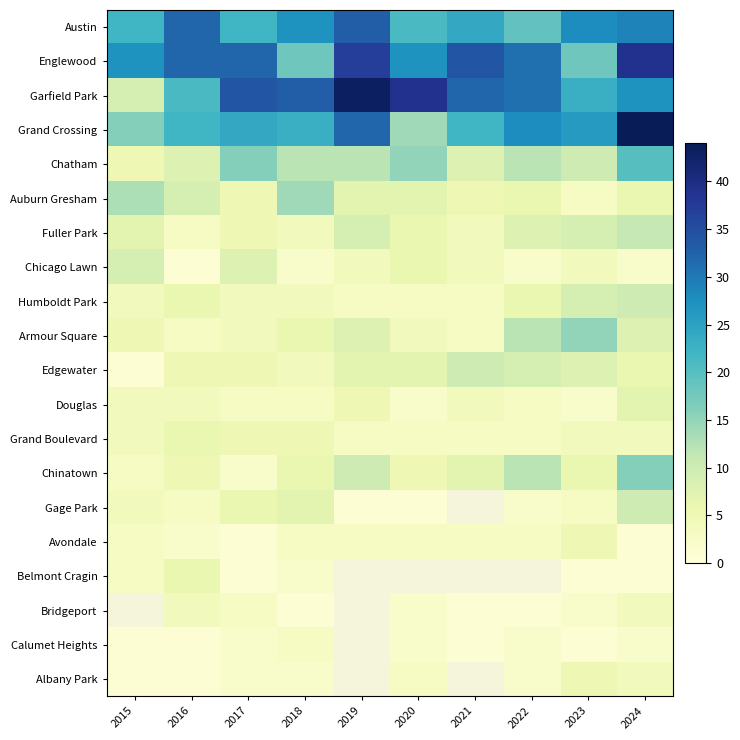

What is the total value across all series at 2024?

251.0